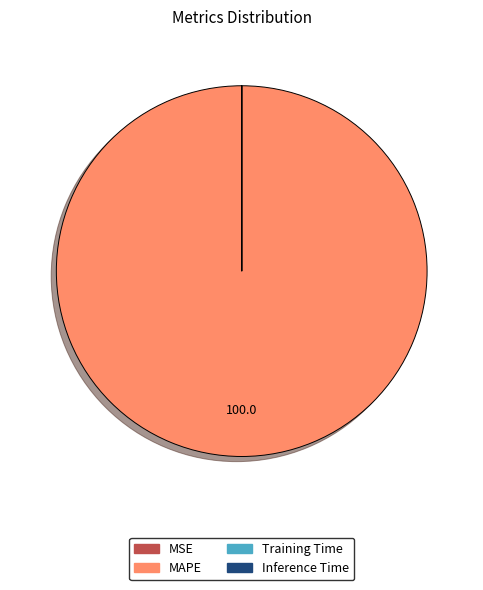

Which slice represents more than half of the pie?

MAPE